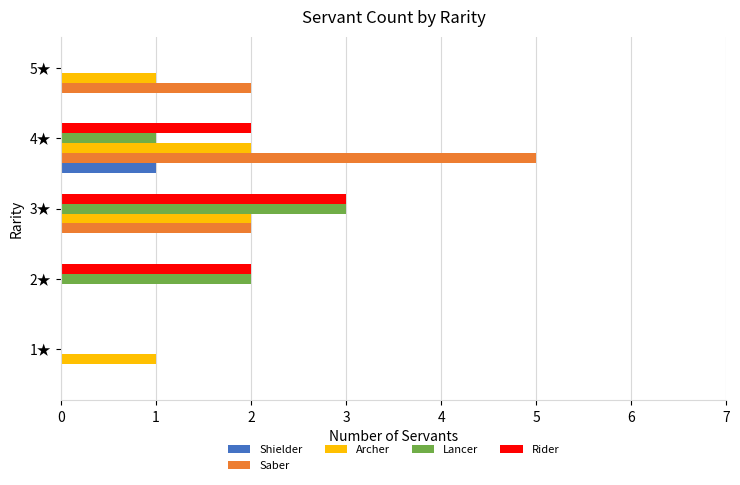

Which series has the largest total across all categories?

Saber